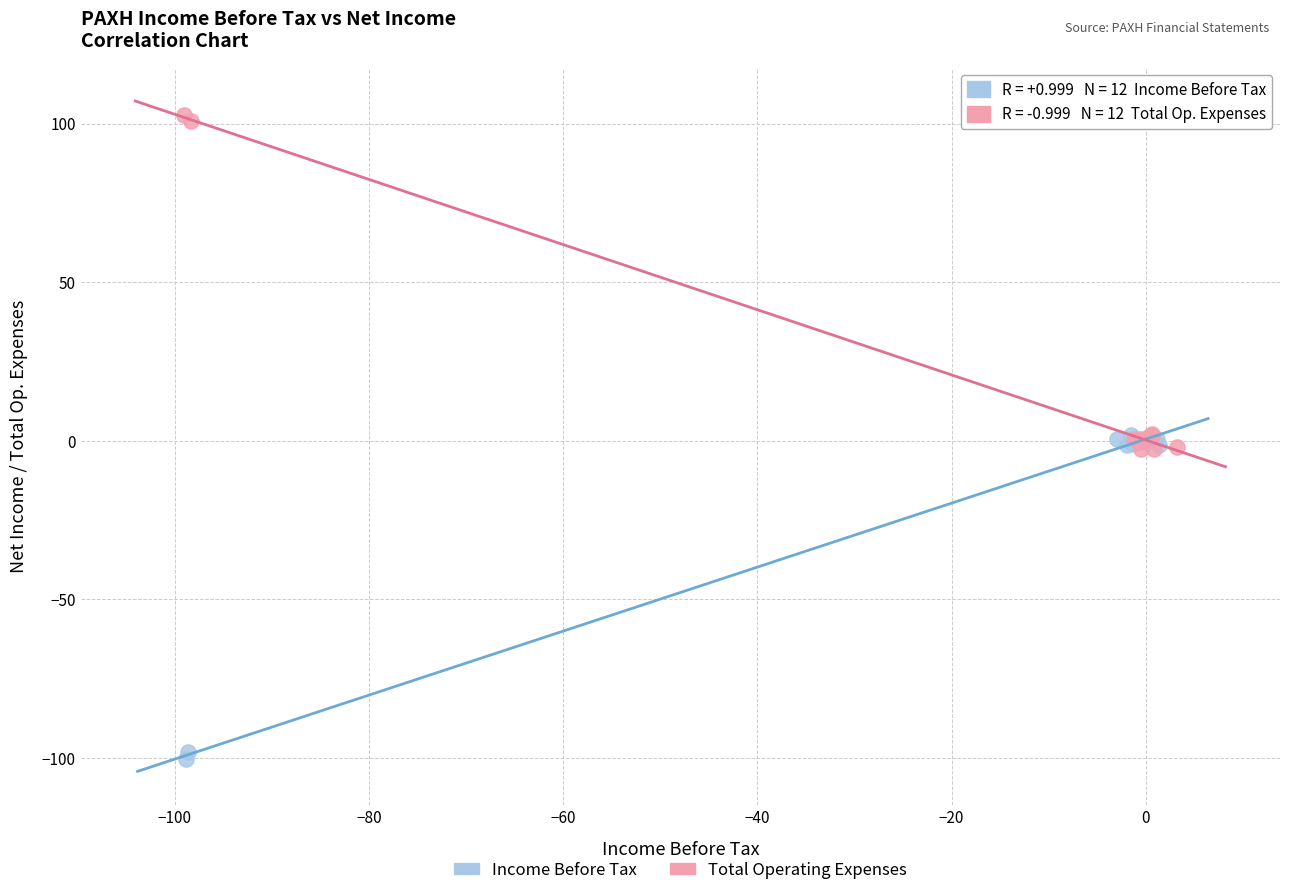

Which series reaches the minimum Y coordinate?

Income Before Tax